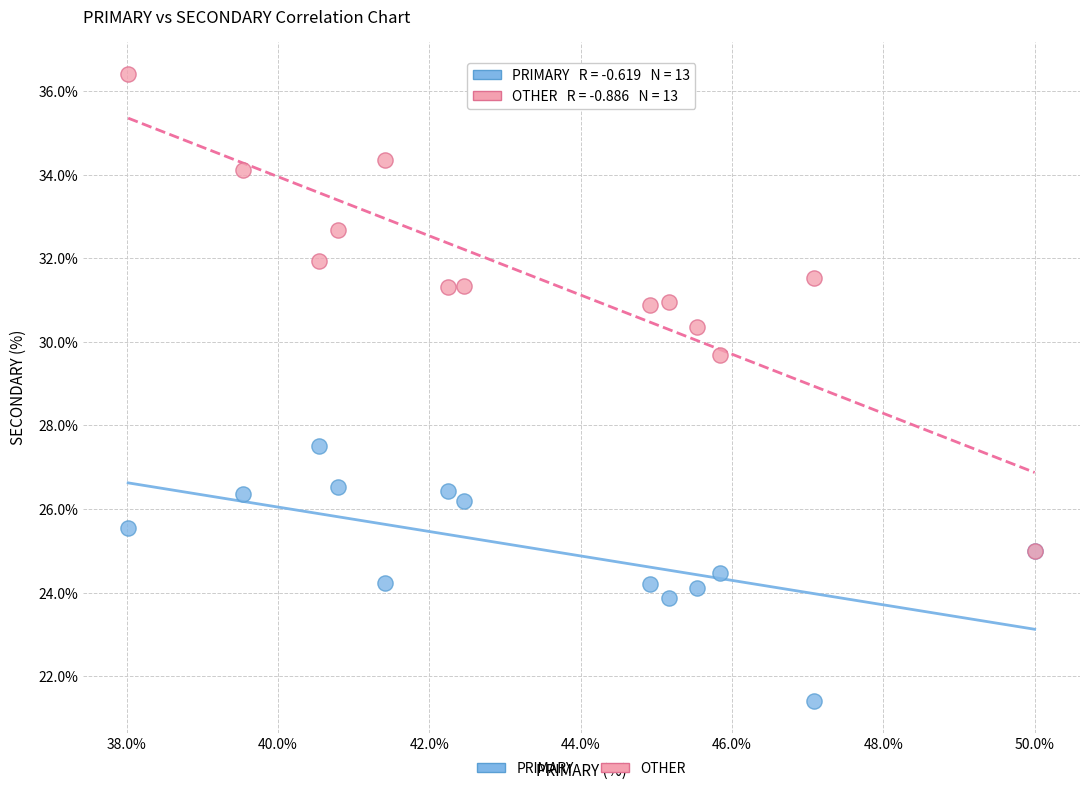

What are all the series names shown in the legend?

PRIMARY, OTHER